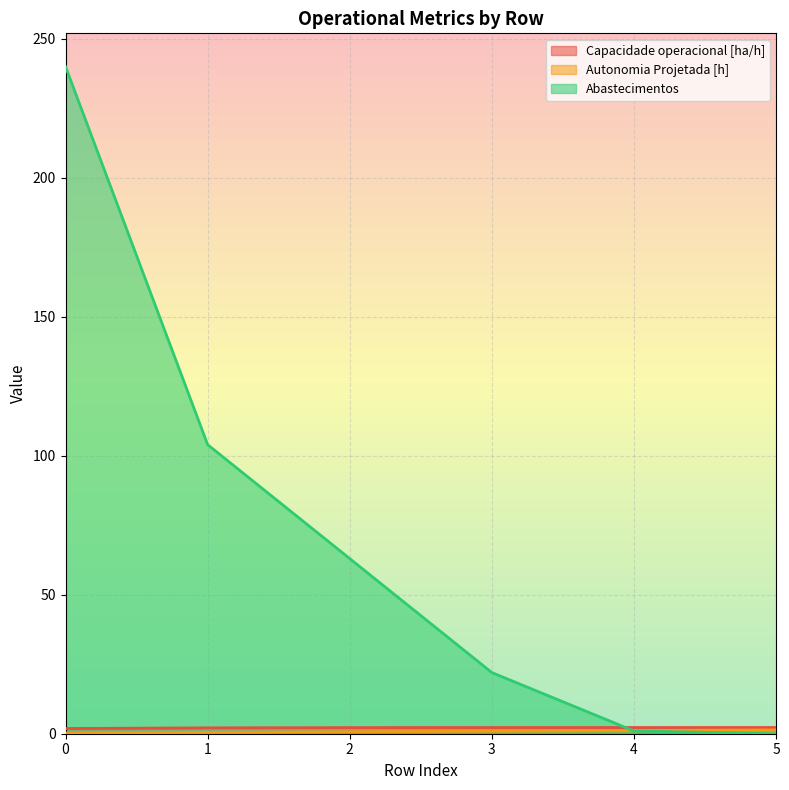

Rank the series by their maximum value, from lowest to highest.

Autonomia Projetada [h], Capacidade operacional [ha/h], Abastecimentos